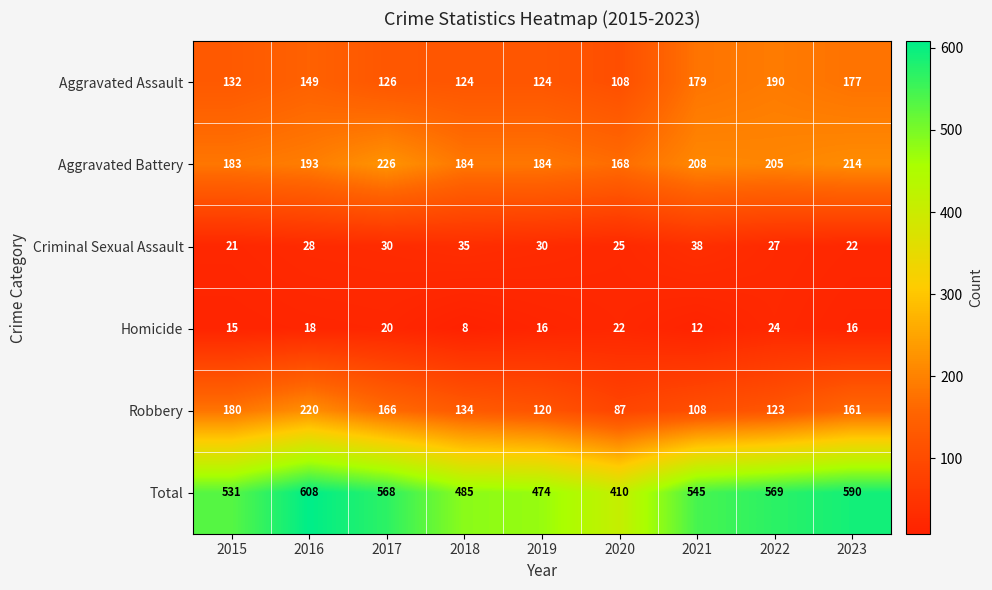

How many data points does each series have?

9